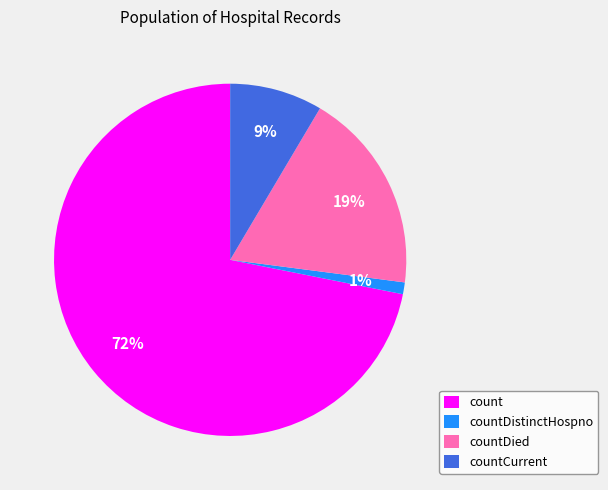

Which has a higher value, countDied or countDistinctHospno?

countDied